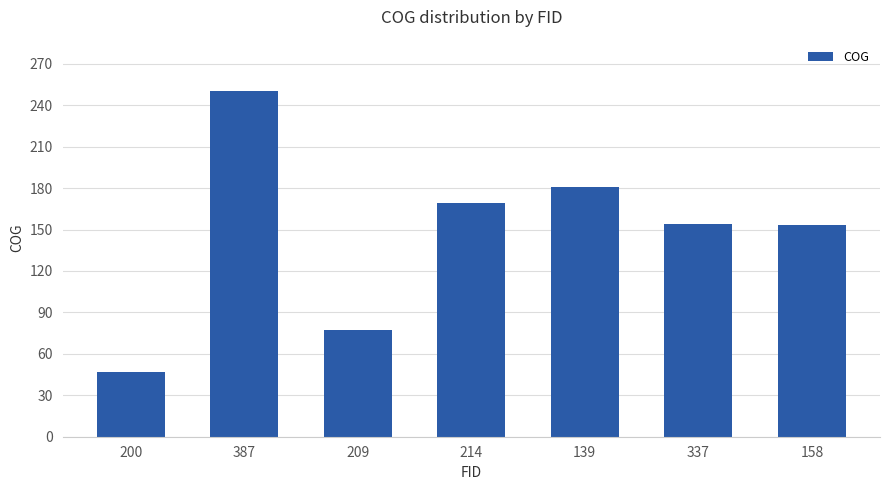

Count the number of categories in the chart.

7